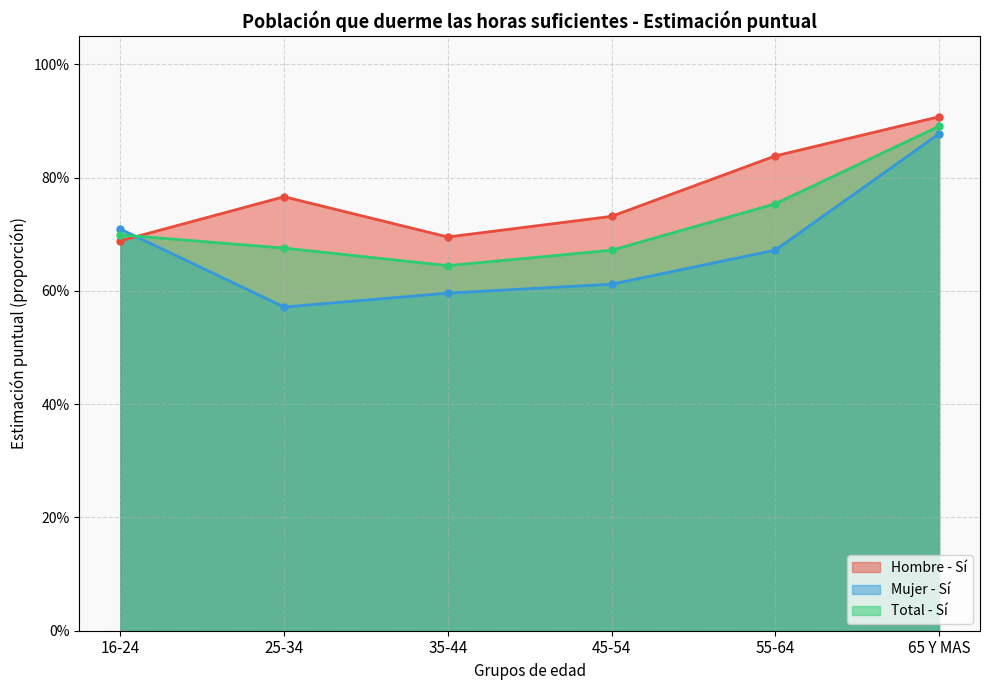

Does the chart have visible grid lines?

Yes